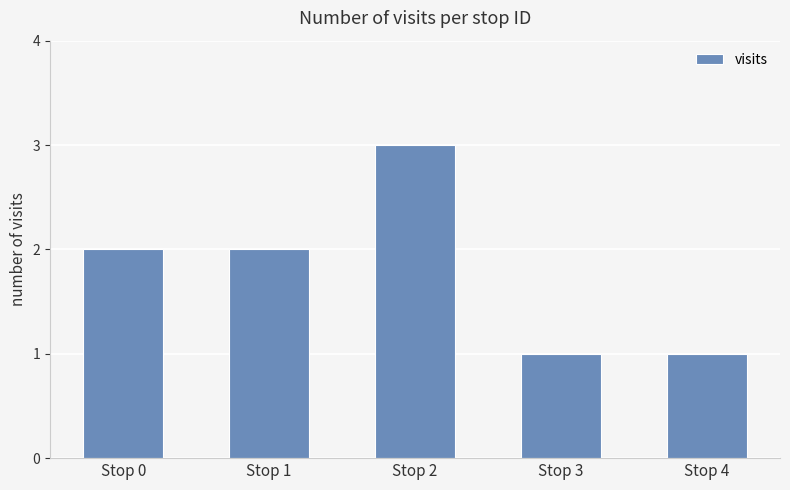

What is the greatest value displayed?

3